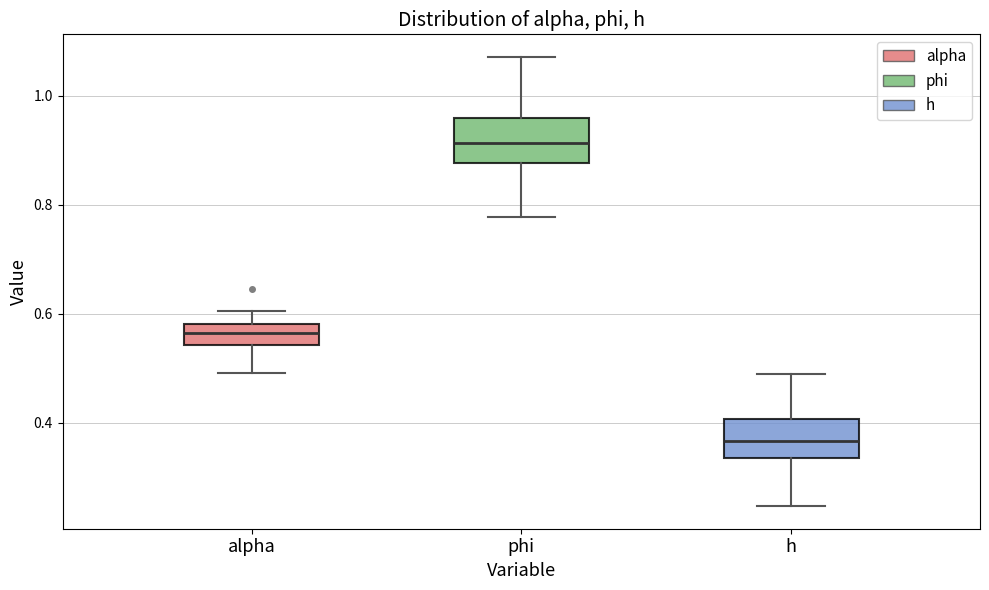

Which box's median line is the lowest?

h